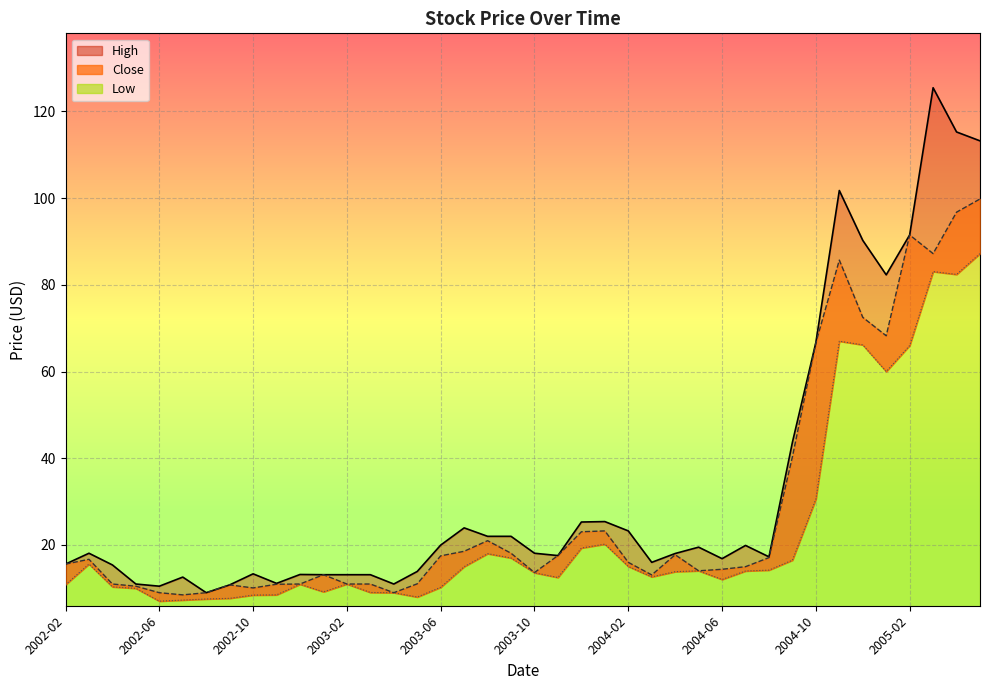

How many interior local peaks does the Low series have?

8